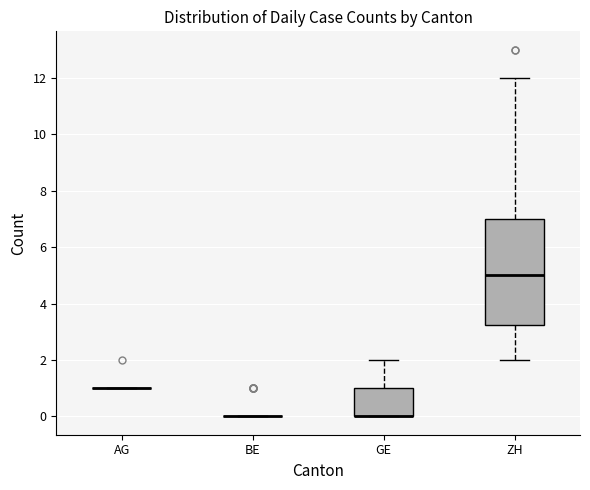

Reading left to right, transcribe this box plot: for each box, give where its median line is, the range the box spans, and where its two whiskers end, as read against the y-axis. The values are not printed on the chart, so give them approximately, as read against the axis.

AG: box collapsed to a line at 1.0, whiskers 1.0 to 1.0
BE: box collapsed to a line at 0.0, whiskers 0.0 to 0.0
GE: median 0.0 (drawn on the box's lower edge), box 0.0 to 1.0, whiskers 0.0 to 2.0
ZH: median 5.0, box 3.2 to 7.0, whiskers 2.0 to 12.0